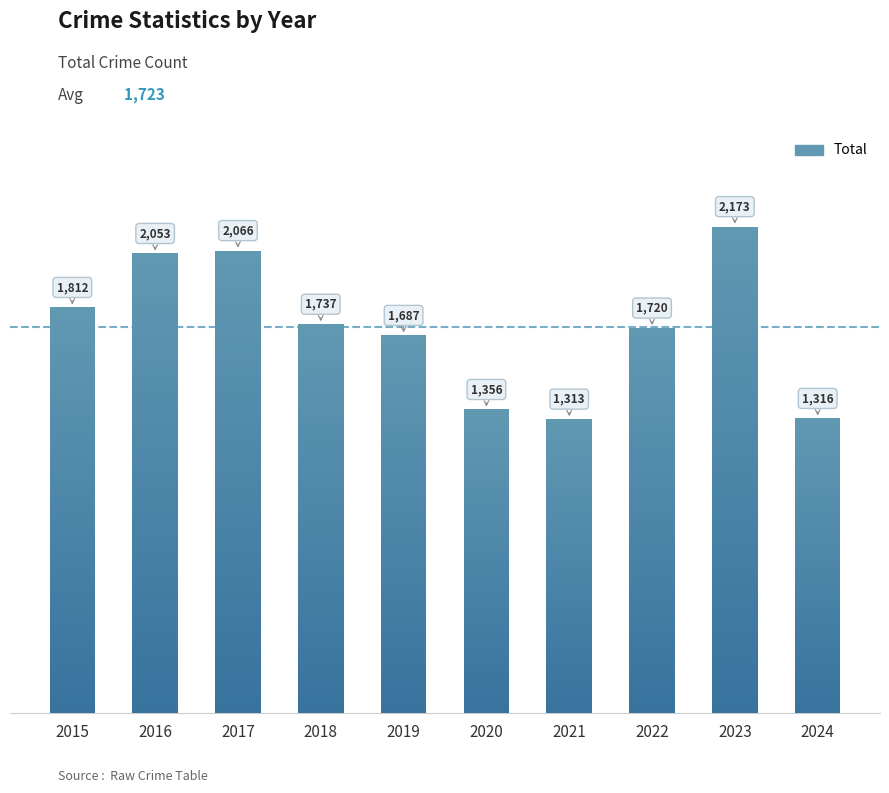

The chart shows a value of 811 at 2021. True or false?

False